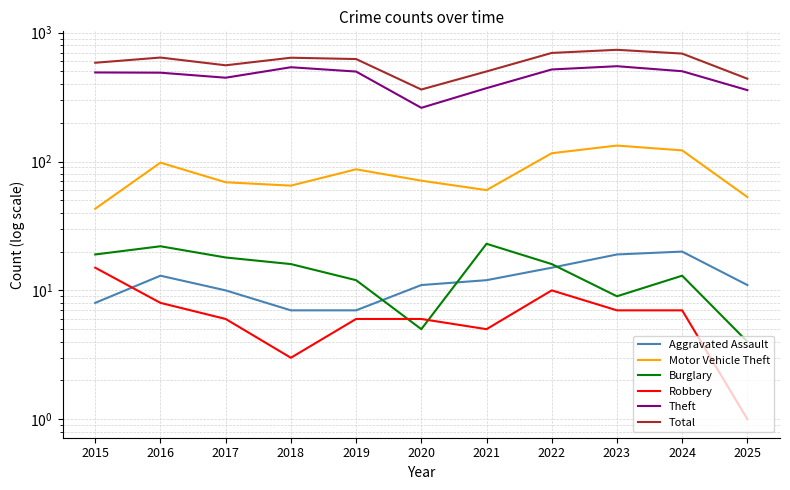

At which label does Total first exceed 624?

2016